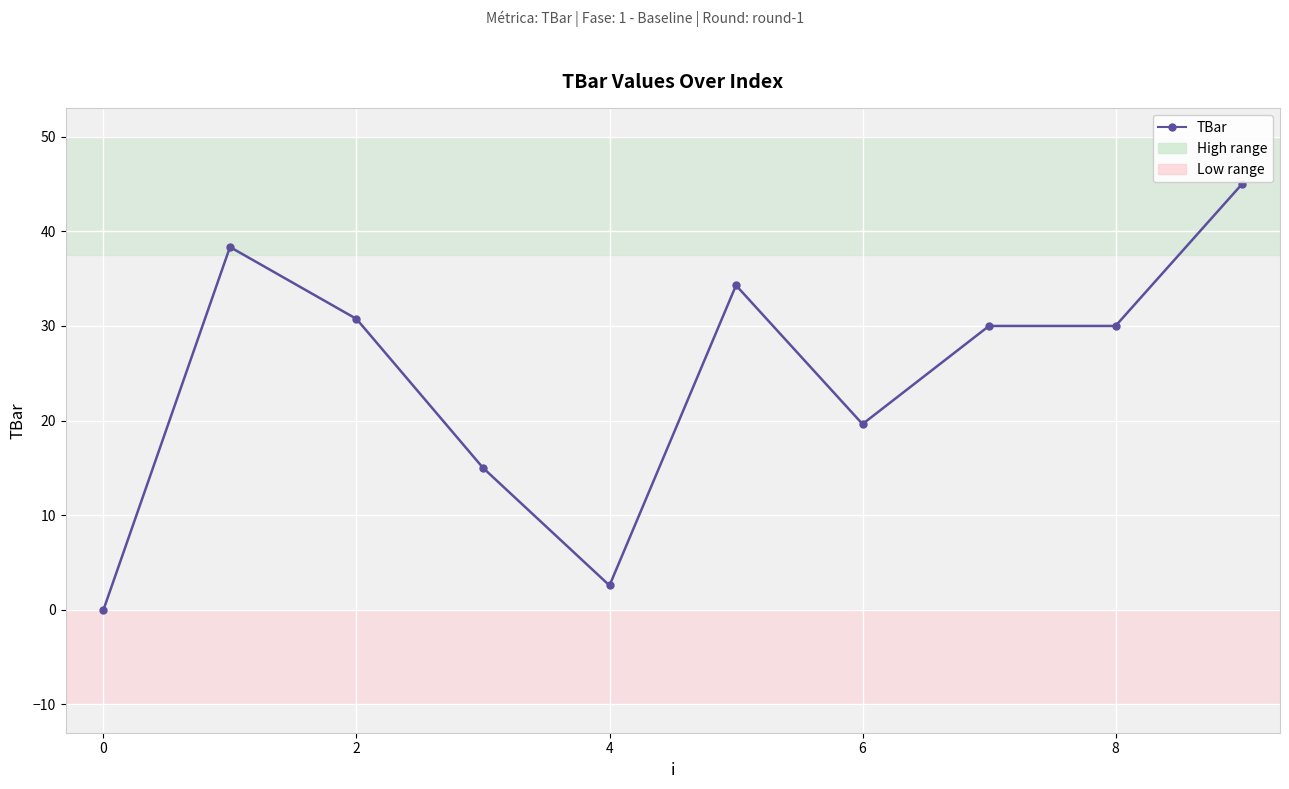

How many data points does each series have?

10